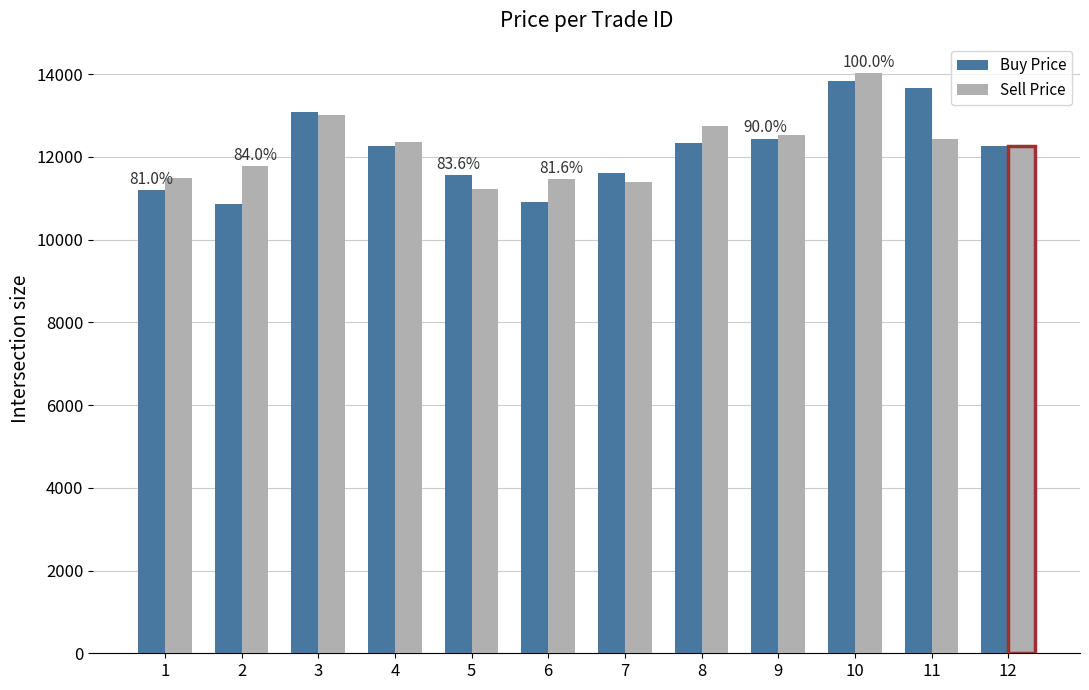

Is it true that Buy Price equals 22605.5 at 10?

False